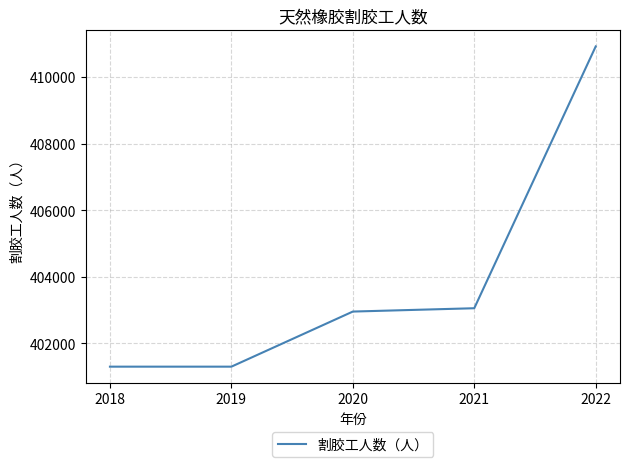

Reading left to right, transcribe all the data shown in this chart.

401300	401300	402955	403055	410919